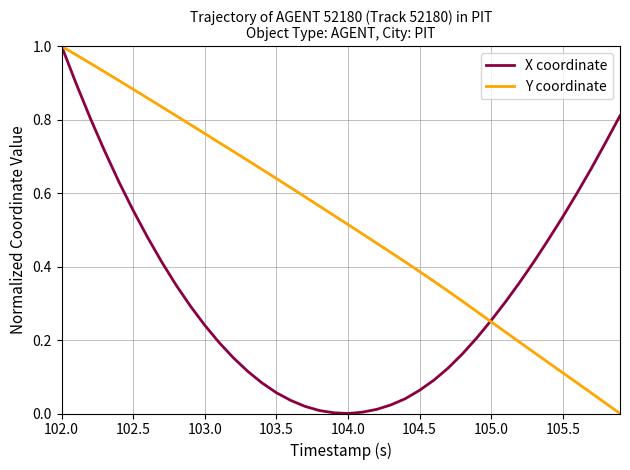

Which series has the largest total across all categories?

Y coordinate